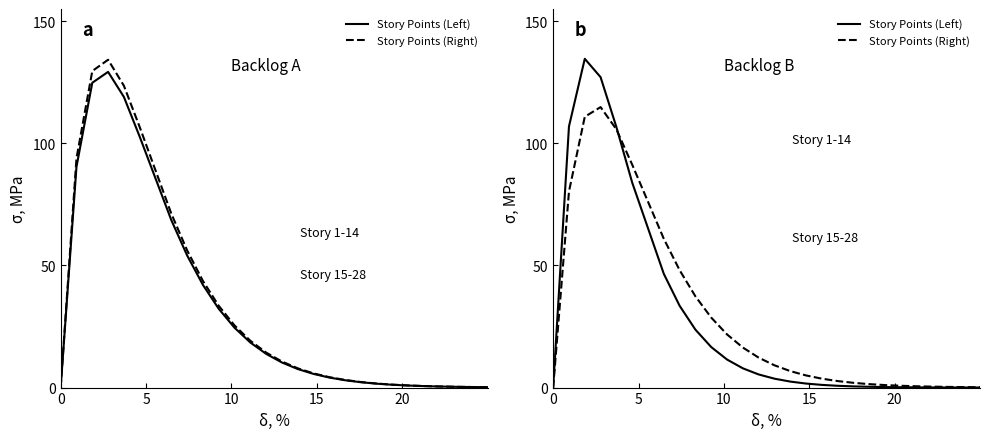

The Story Points (Right) series shows 0.1 at 25. True or false?

False